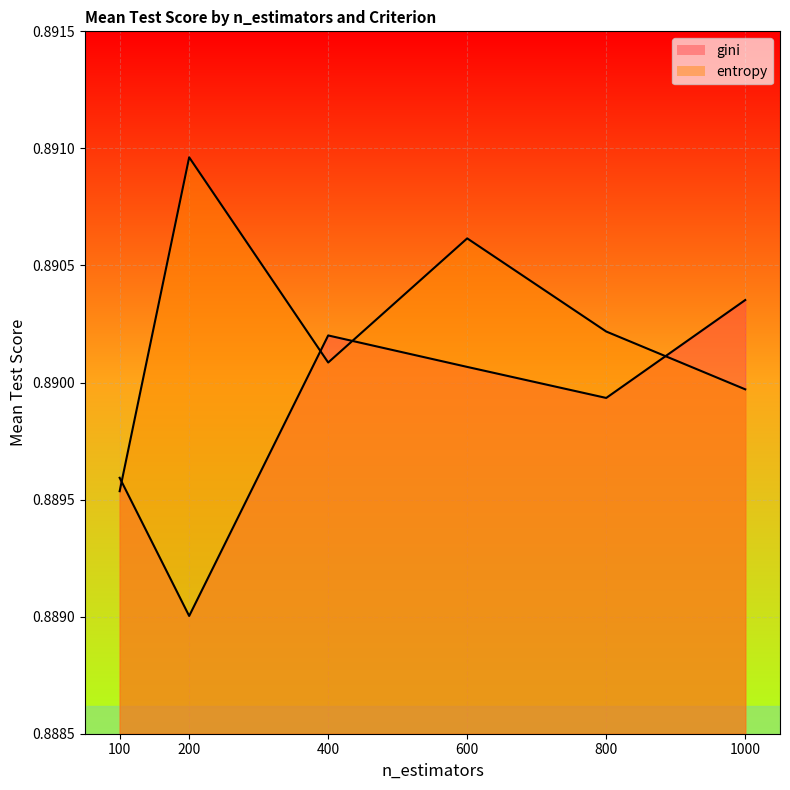

Is it true that gini equals 0.9 at 600?

True